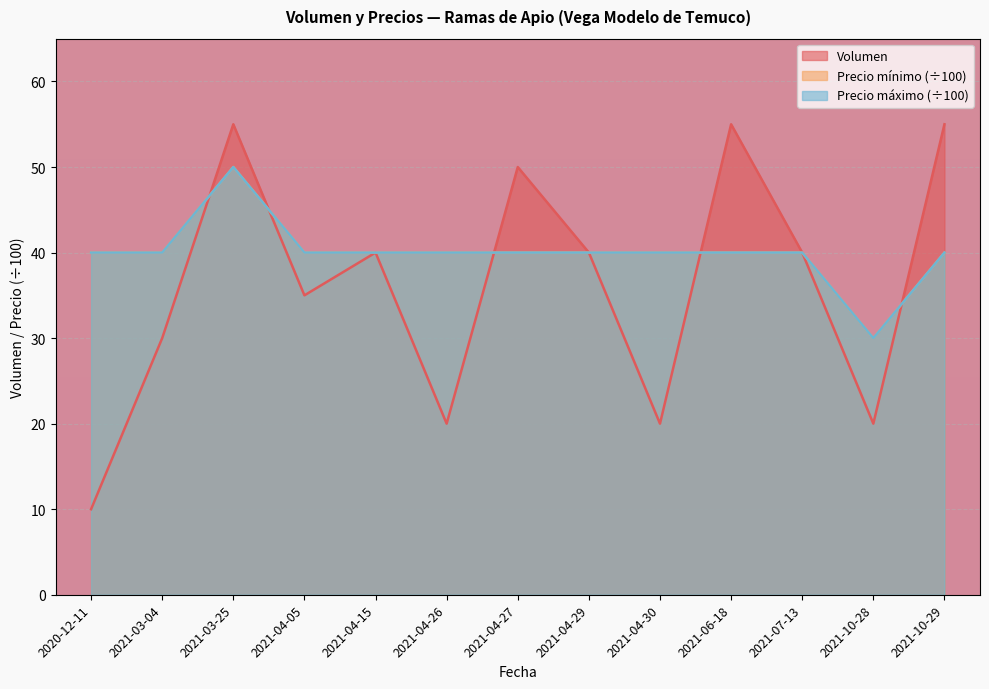

The value of Volumen at 2021-06-18 is 55. True or false?

True